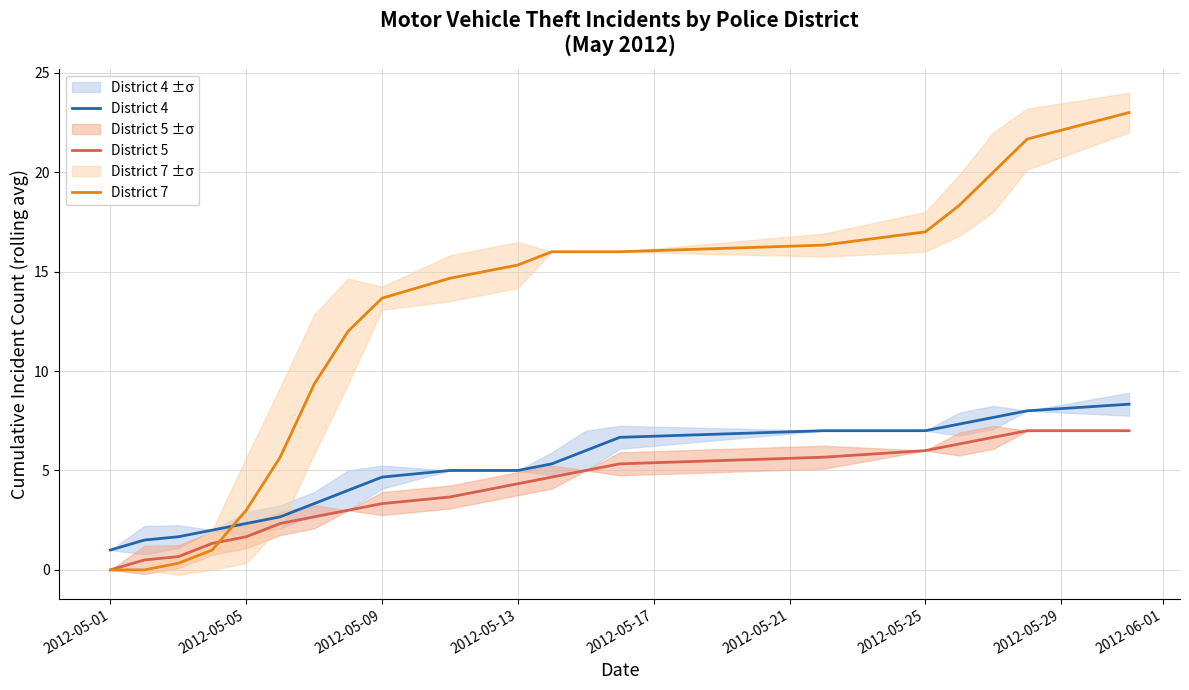

The District 5 series shows 0.0 at 2012-05-01. True or false?

True